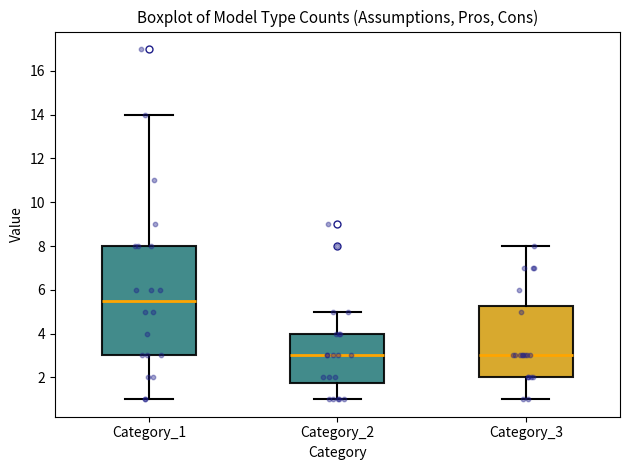

Reading left to right, read every box against the y-axis: the position of its median line, the range the box covers, and the ends of its whiskers. The values are not printed on the chart, so give them approximately, as read against the axis.

Category_1: median 5.6, box 3.0 to 8.0, whiskers 1.0 to 14.0
Category_2: median 3.0, box 1.8 to 4.0, whiskers 1.0 to 5.0
Category_3: median 3.0, box 2.0 to 5.2, whiskers 1.0 to 8.0